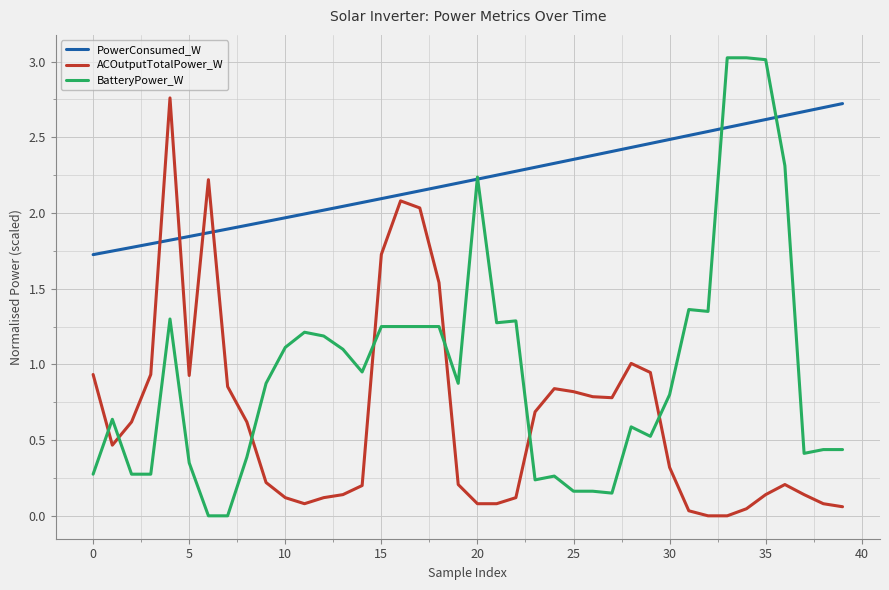

List the series in order of their overall mean, highest first.

PowerConsumed_W, BatteryPower_W, ACOutputTotalPower_W